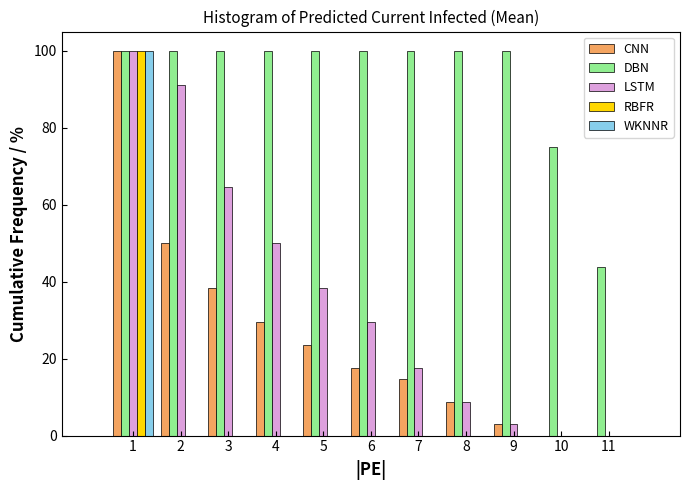

Is it true that CNN equals 0.0 at 11?

True